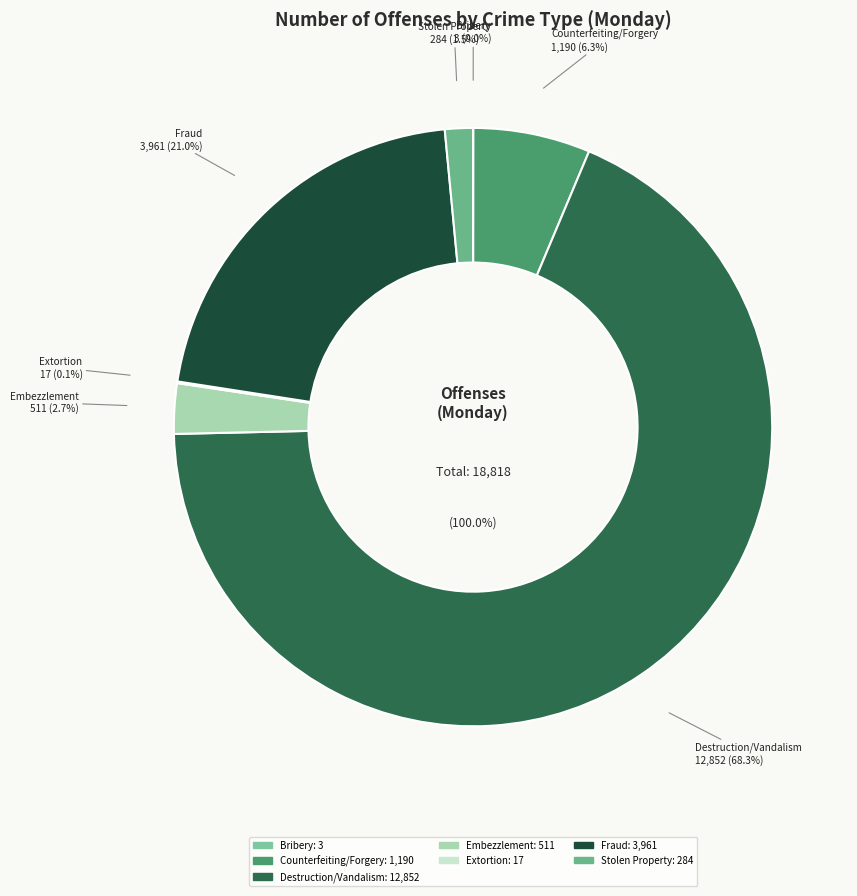

How many slices are in this pie chart?

7